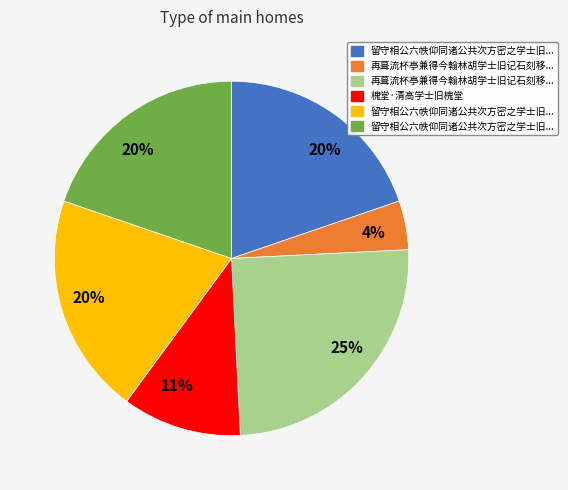

Is there a majority slice in this chart?

No